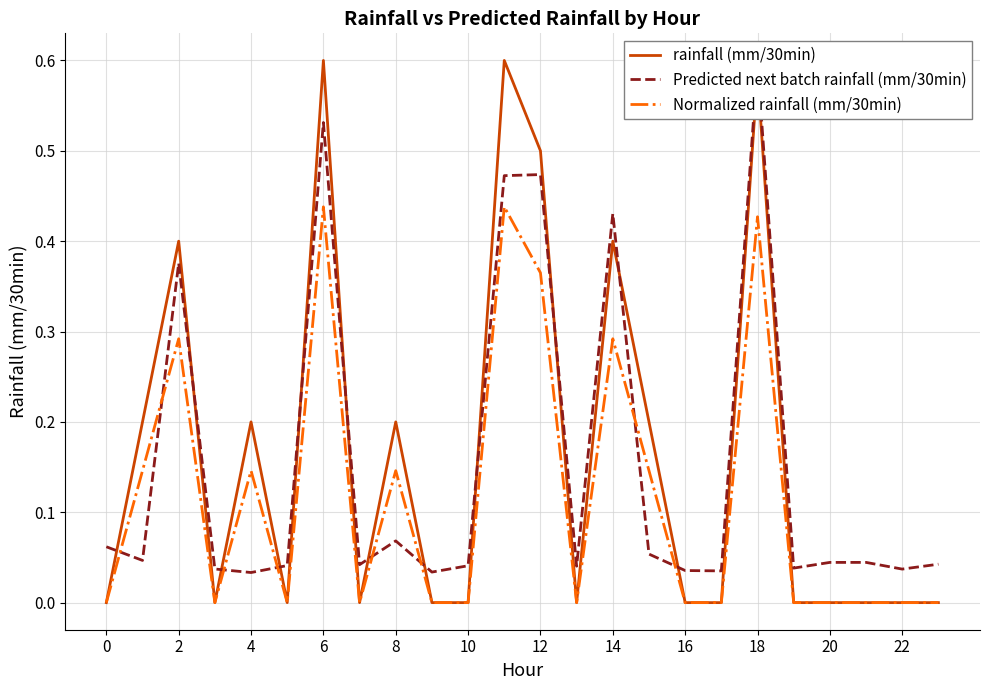

Does the chart display data point markers on the line(s)?

No